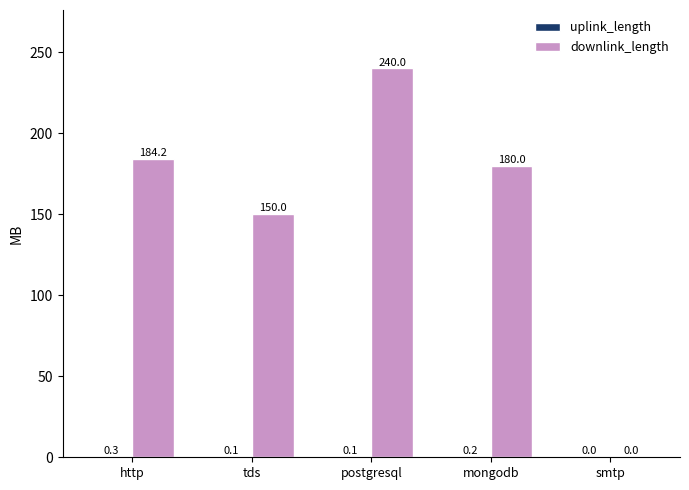

Between http and smtp, which series saw the biggest shift?

downlink_length